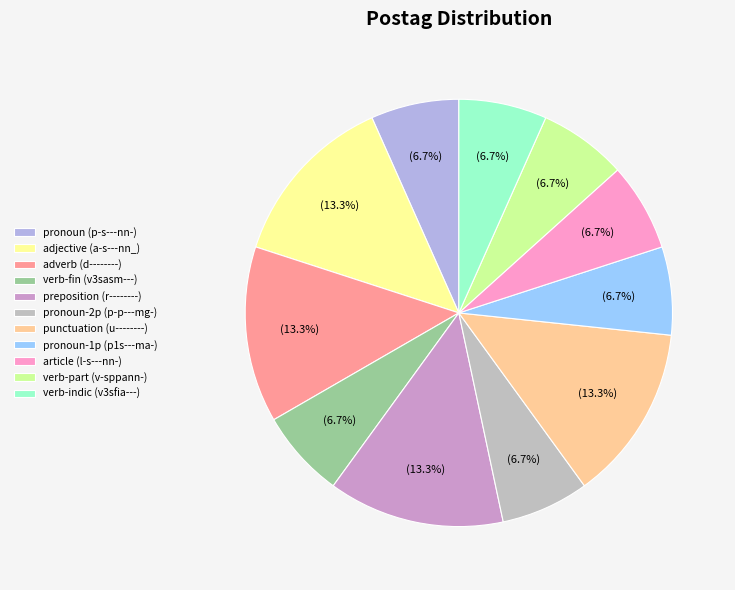

Is there a majority slice in this chart?

No